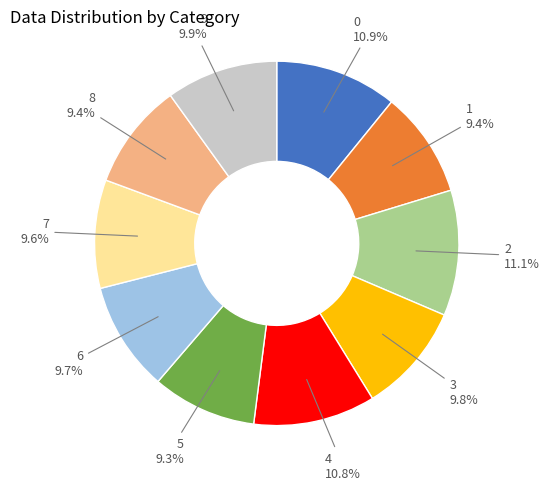

What portion of the pie excludes 1?

90.6%